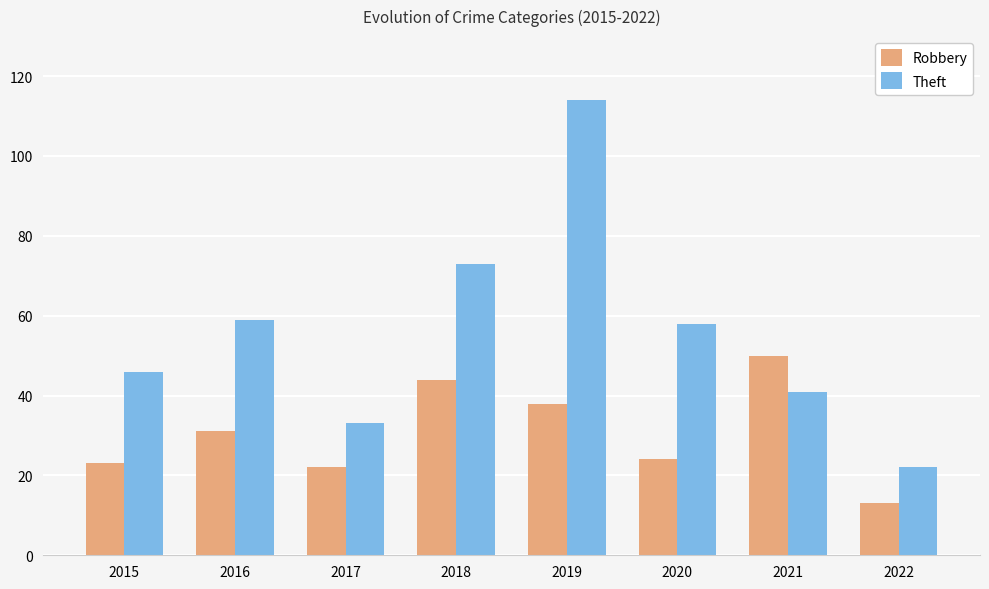

How many bars are there in each group?

2